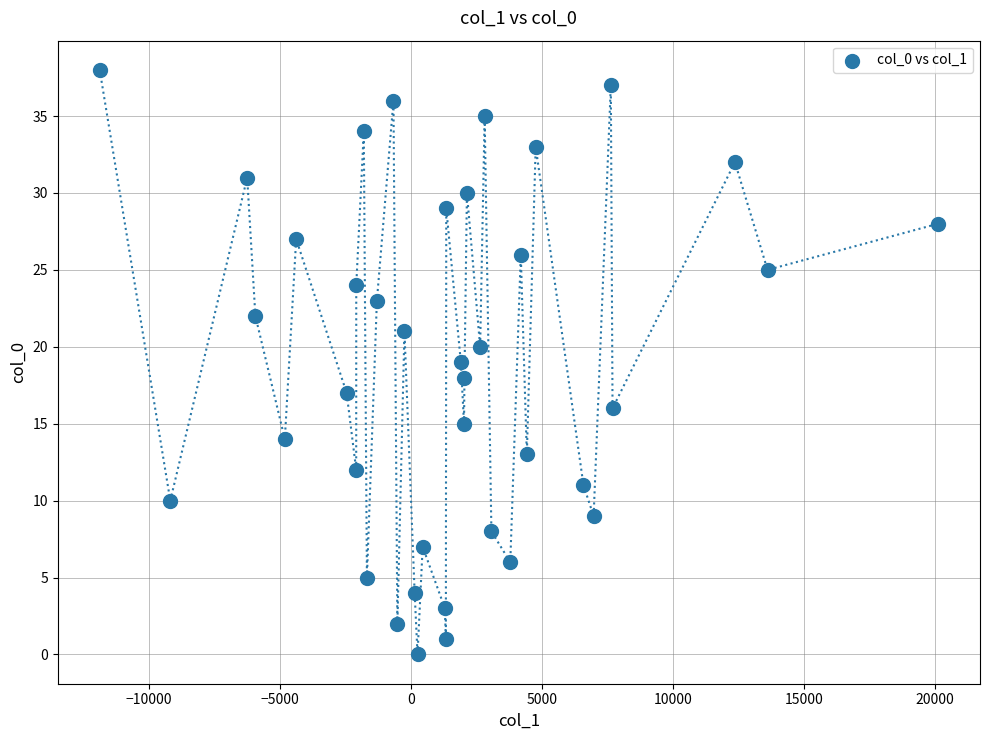

What is the range of Y values (max minus min)?

38